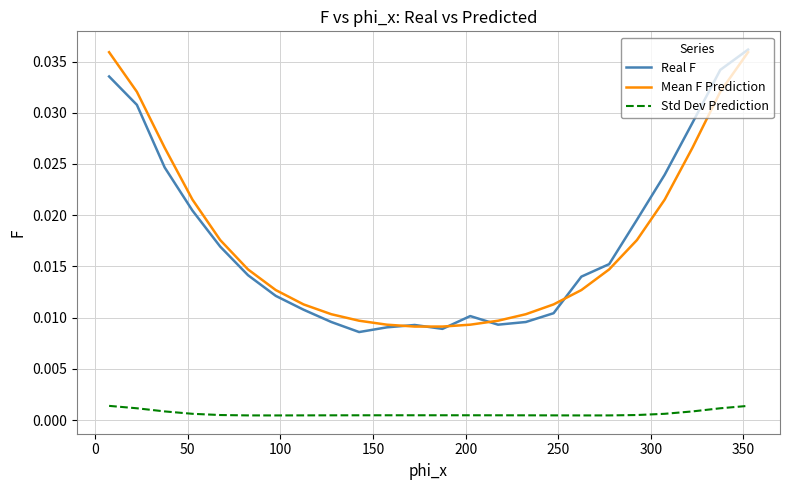

In Std Dev Prediction, how many points are lower than both neighbors (excluding endpoints)?

2